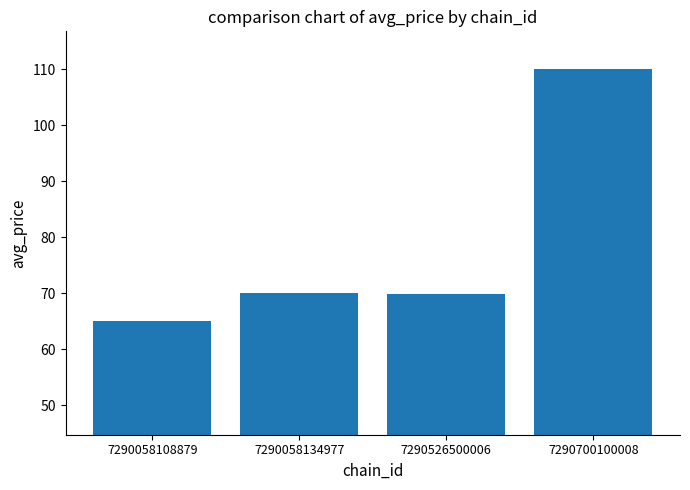

The value at 7290058108879 is 31.2. True or false?

False